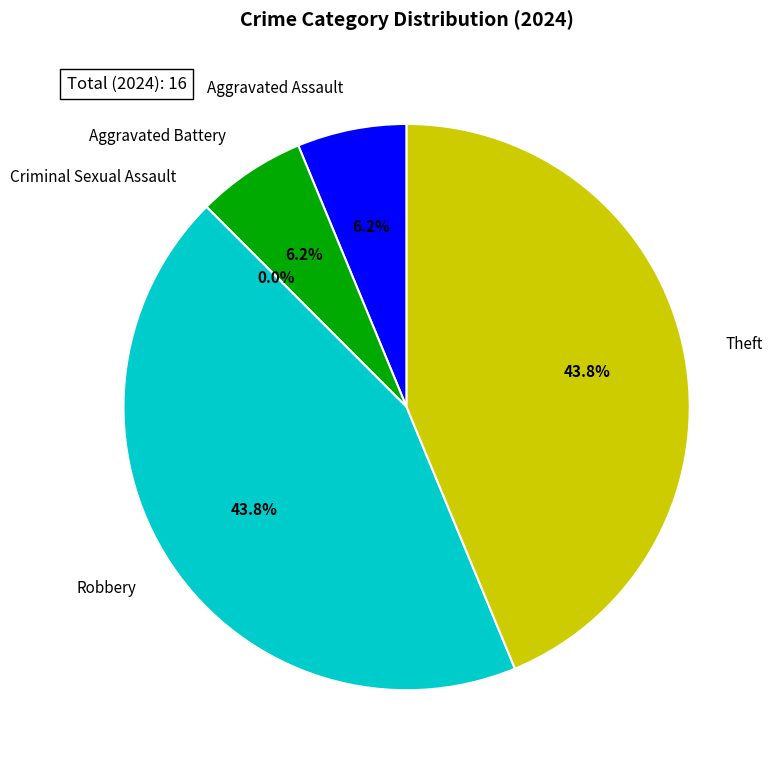

Does any single category account for the majority?

No